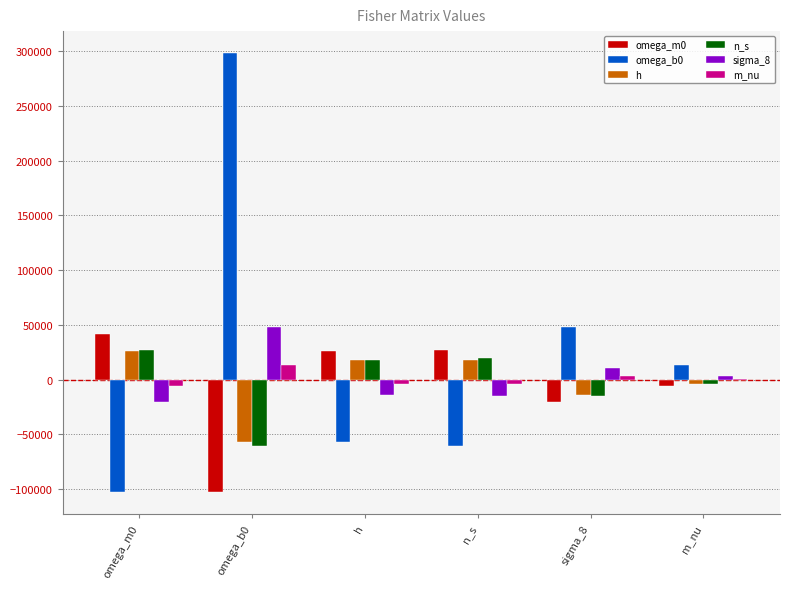

The value of omega_b0 at n_s is -60807.7. True or false?

True